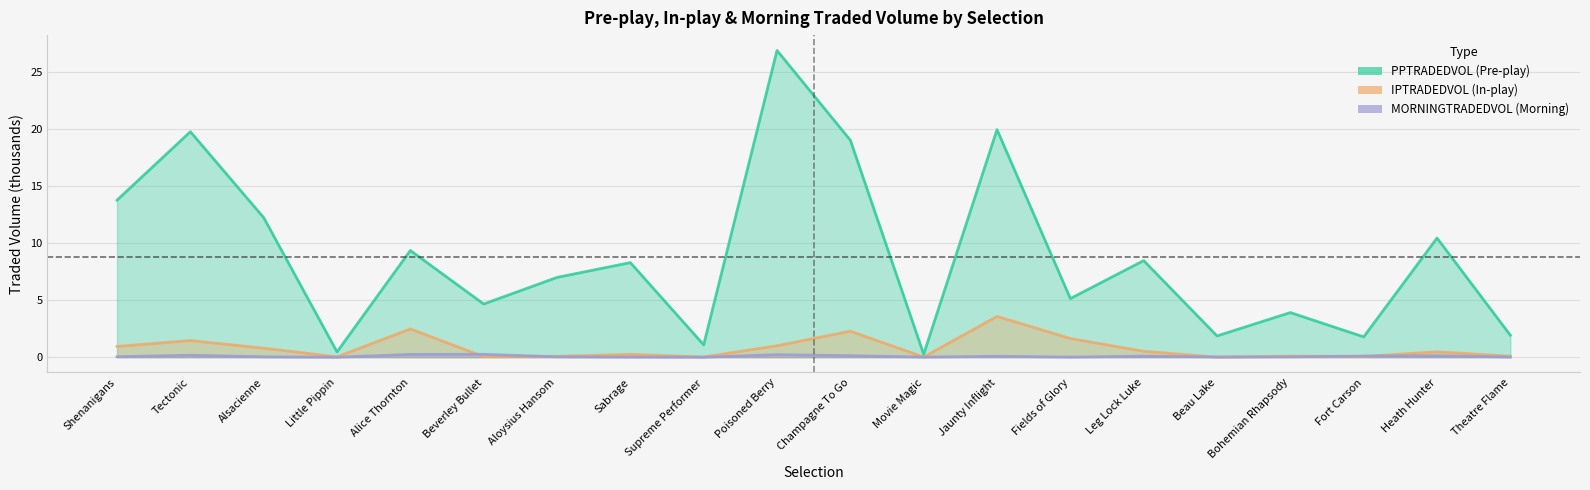

Between Poisoned Berry and Heath Hunter, which series saw the biggest shift?

PPTRADEDVOL